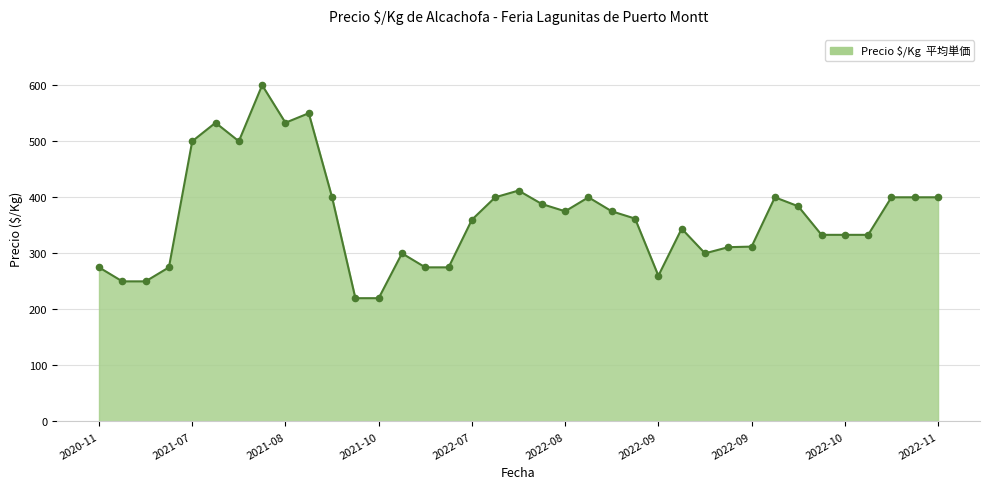

What is the minimum value shown in the chart?

220